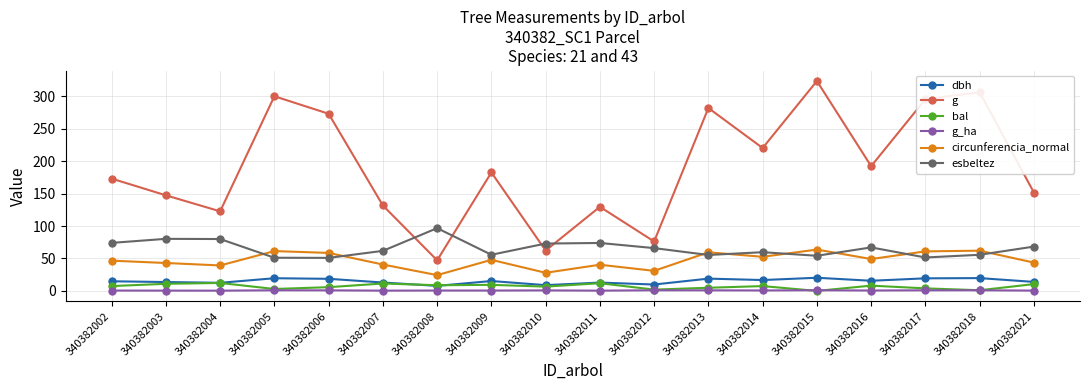

How many distinct data groups are displayed?

6